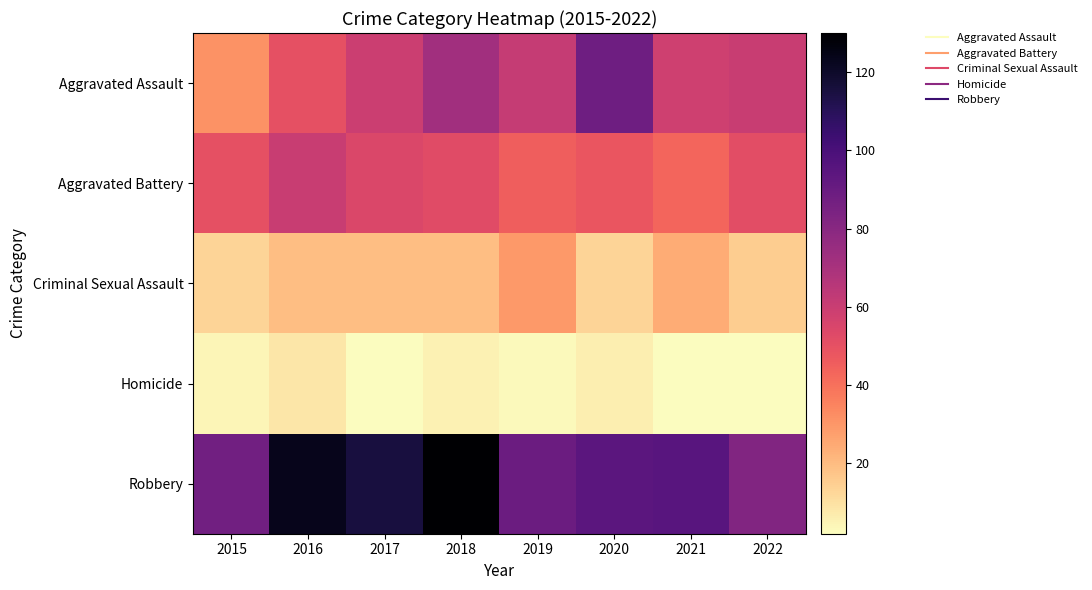

Which series has the largest range (max minus min)?

Aggravated Assault